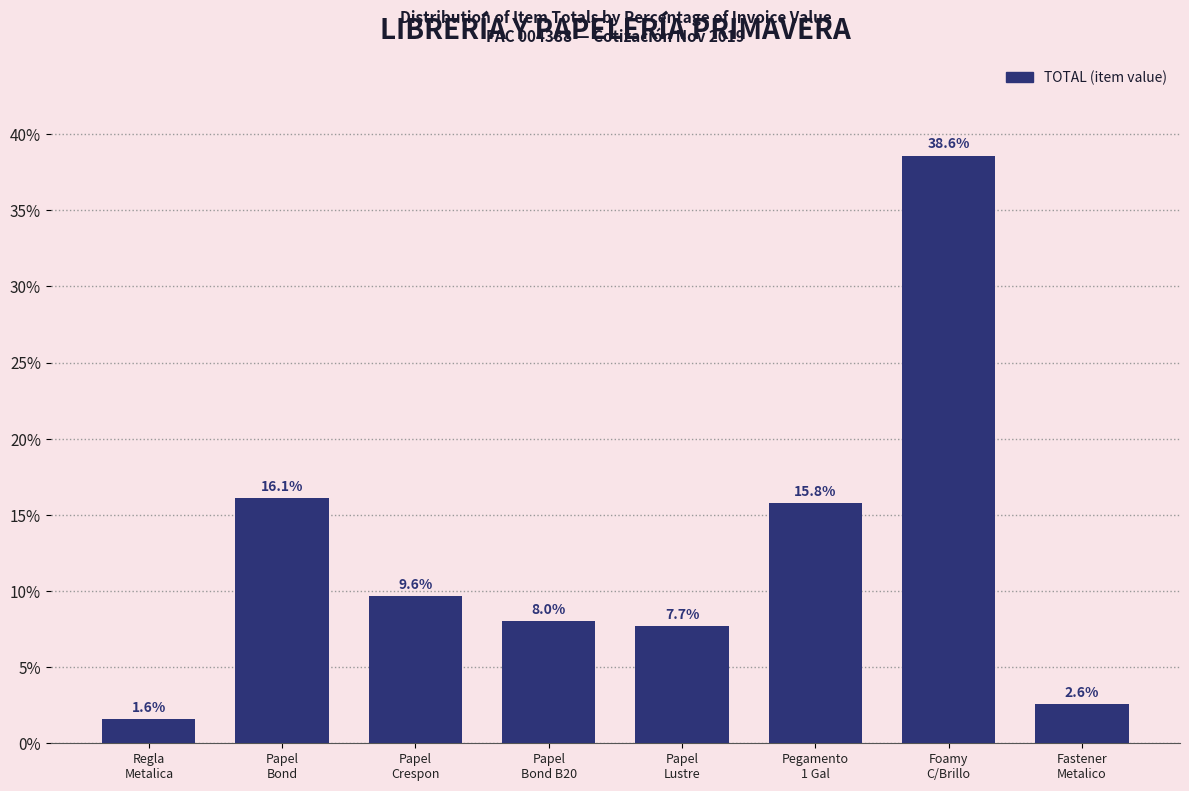

Reading right to left, extract all data points from this chart.

2.6	38.6	15.8	7.7	8.0	9.6	16.1	1.6